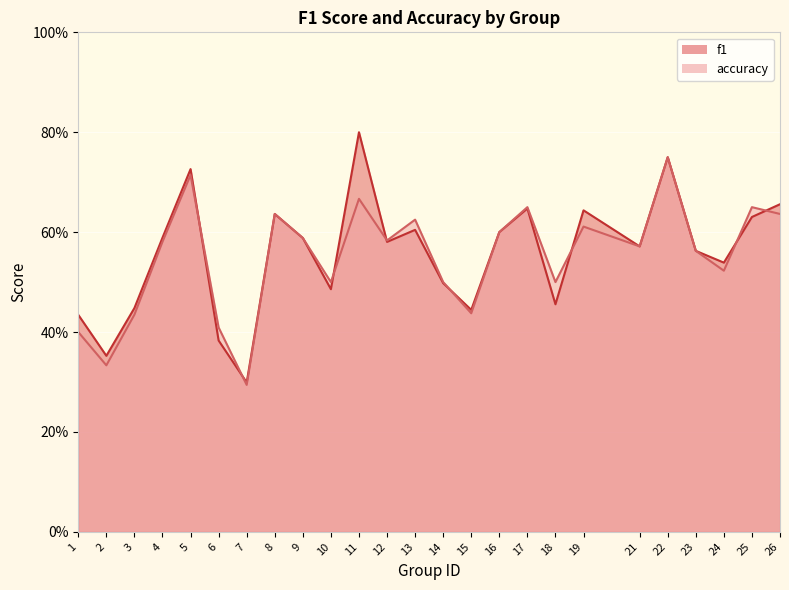

True or false: accuracy has more than 2 interior local peaks.

True